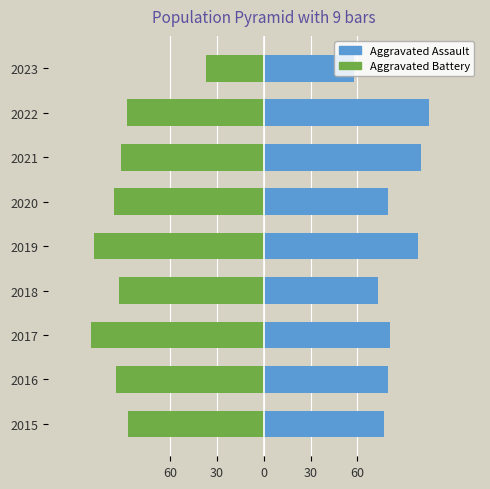

Which series changed the most between 2015 and 2017?

Aggravated Battery